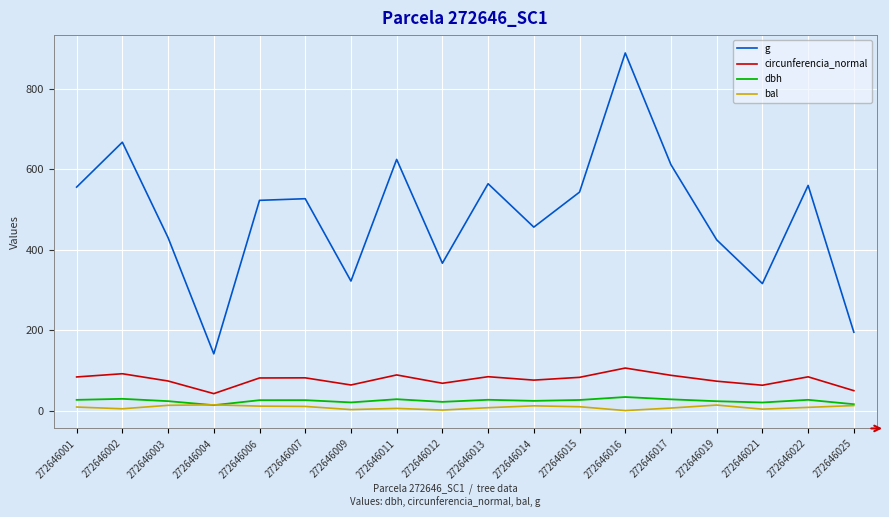

Which series has the largest range (max minus min)?

g